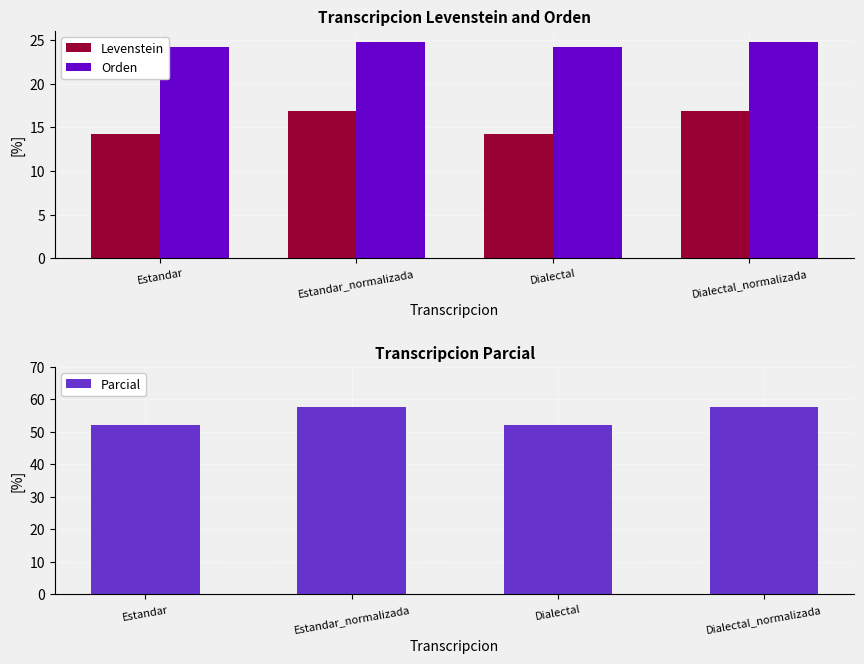

At which category is the sum across all series the highest?

Estandar_normalizada